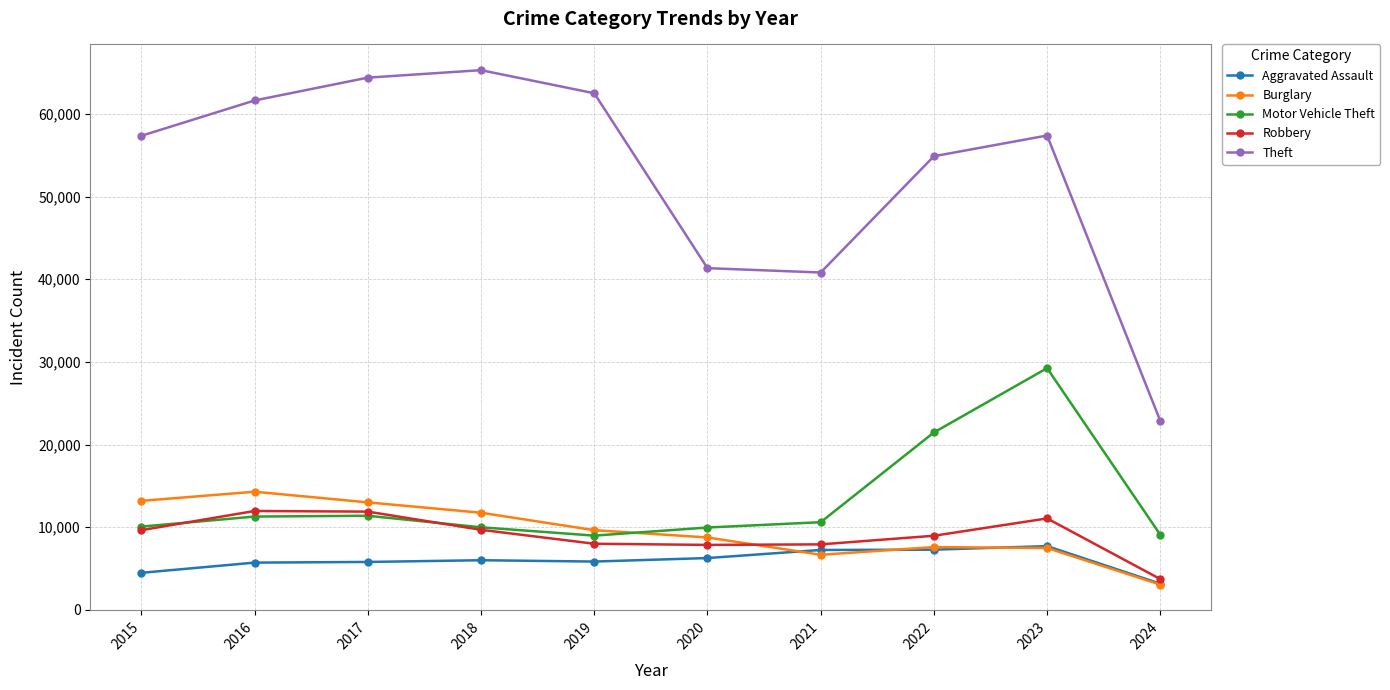

What is the spread (max minus min) of values at 2017?

58593